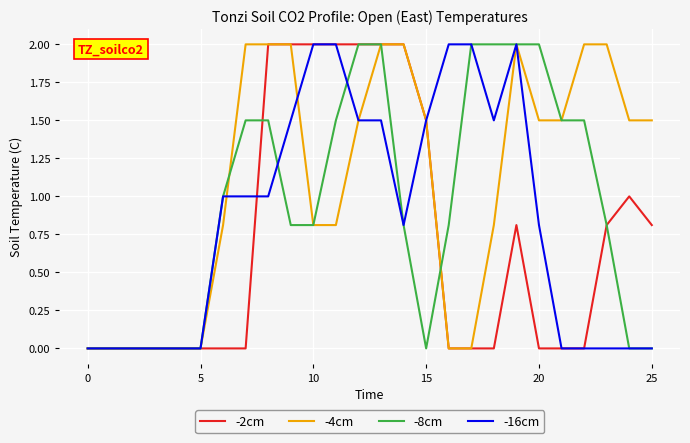

Which series has the largest total across all categories?

-4cm